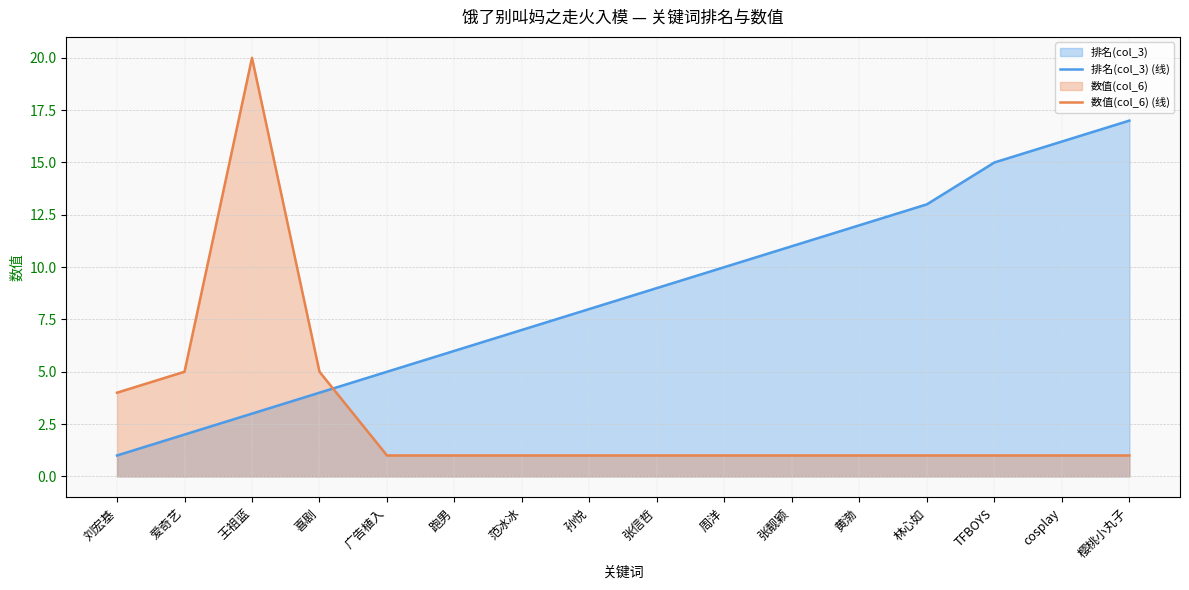

Is it true that 排名(col_3) (线) equals 4 at 喜剧?

True